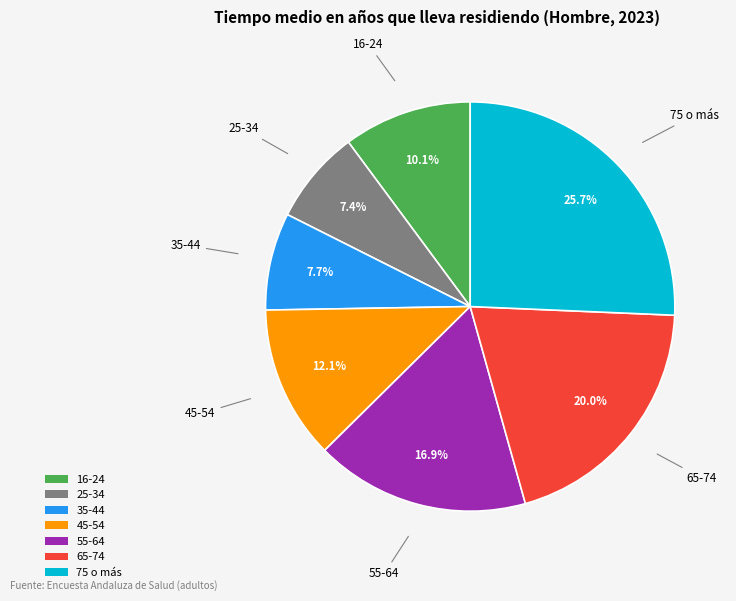

Is there any slice that represents more than half of the pie?

No